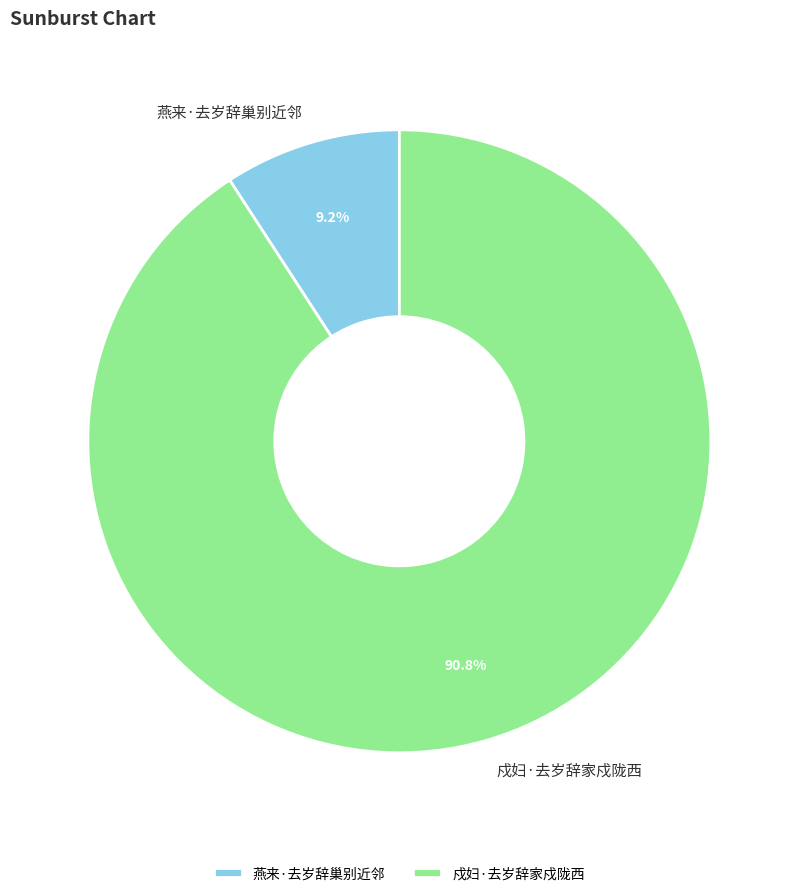

How many slices are in this pie chart?

2